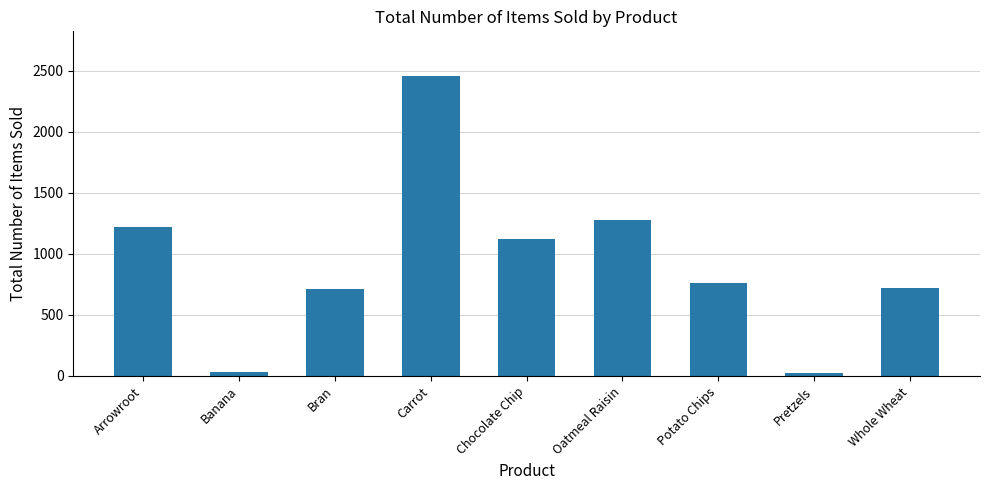

What value does the data have at Arrowroot, to the nearest 10?

1220